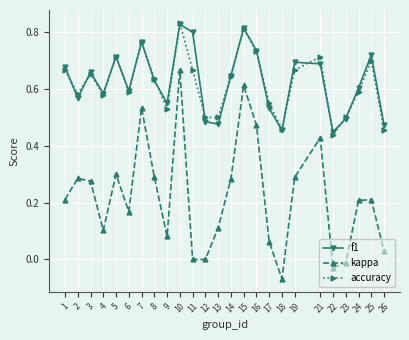

What is the sum of all kappa values?

5.5